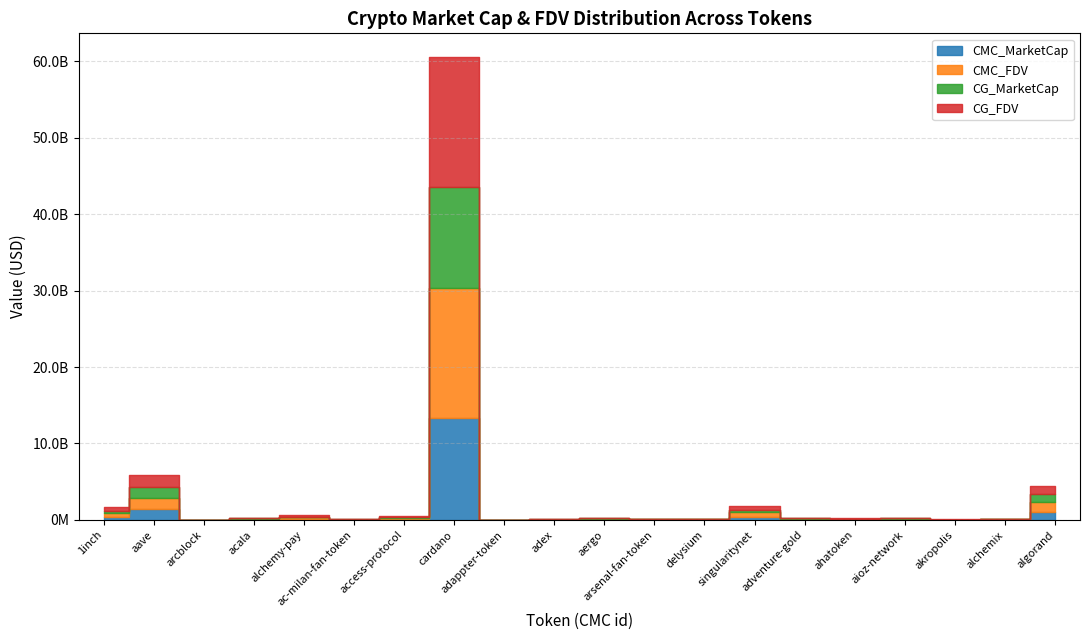

How many times do CMC_MarketCap and CG_MarketCap cross each other?

11